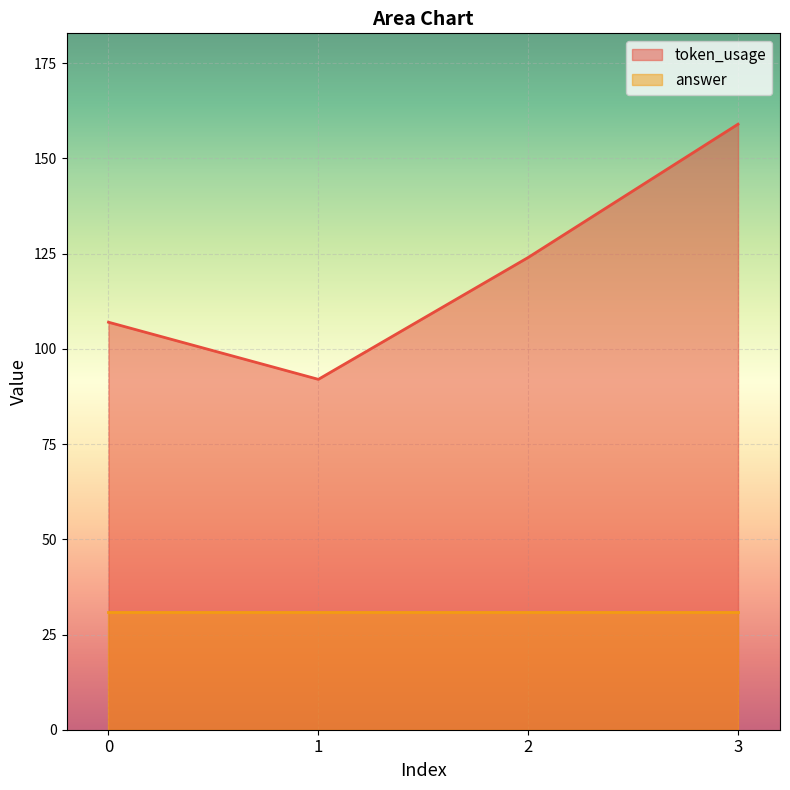

True or false: there are more than 1 points higher than both neighbors.

False